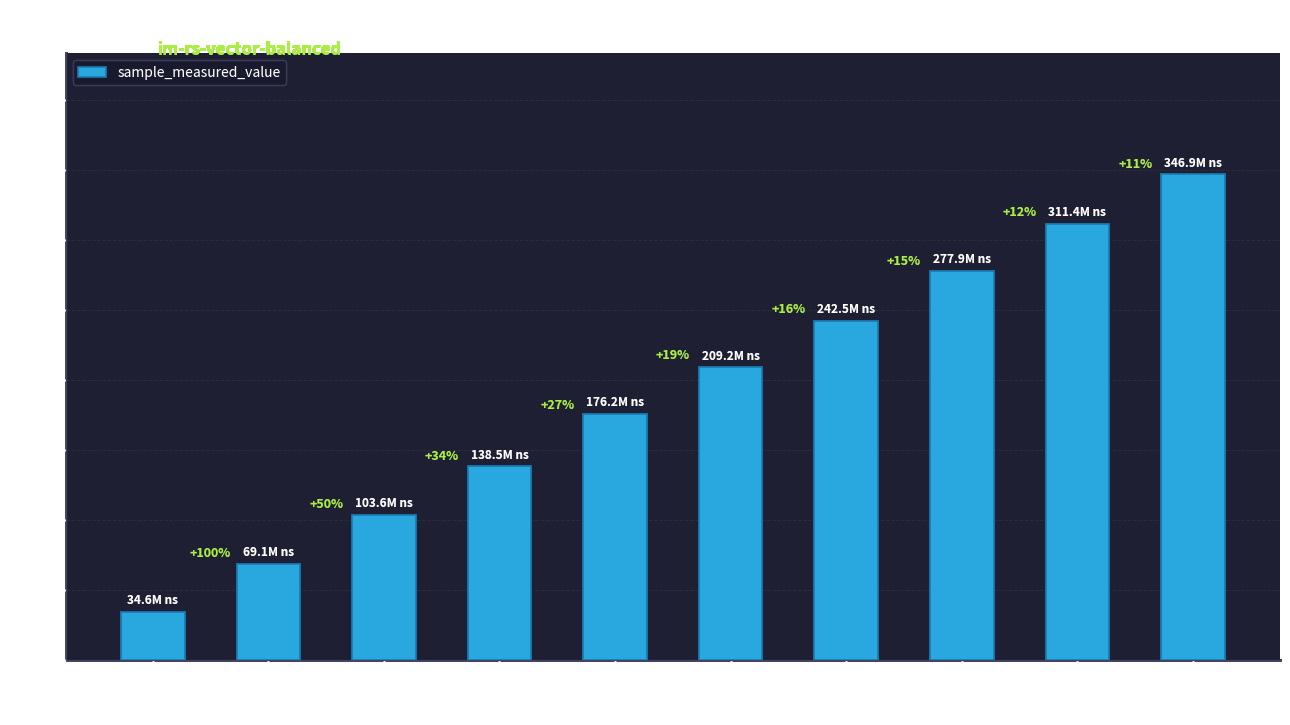

At which category does the chart reach its minimum across all series?

252